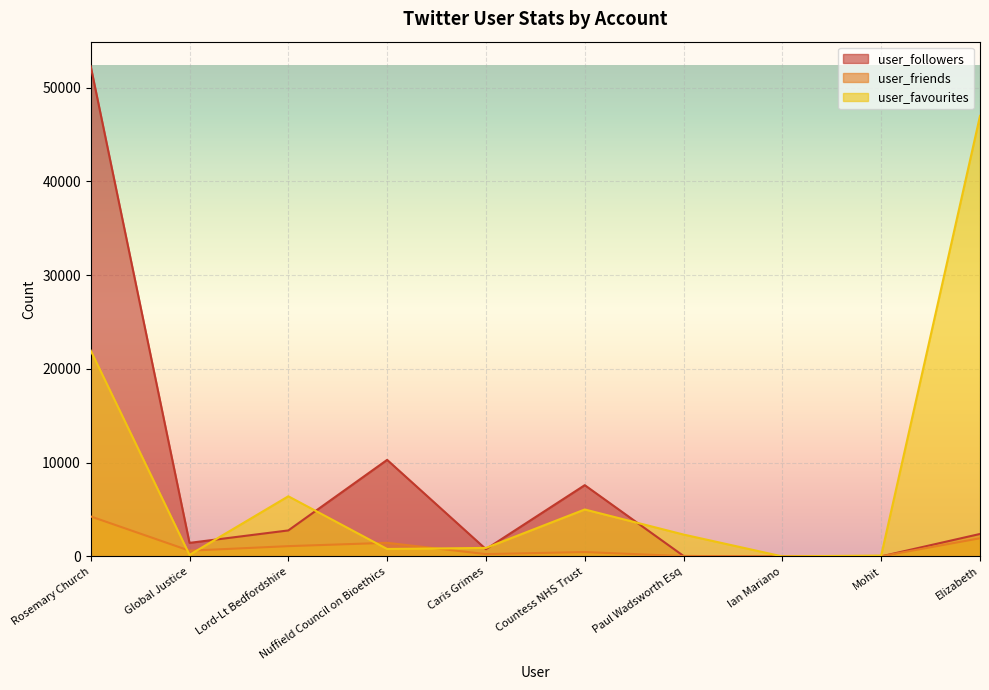

List the series in order of their peak value, lowest first.

user_friends, user_favourites, user_followers